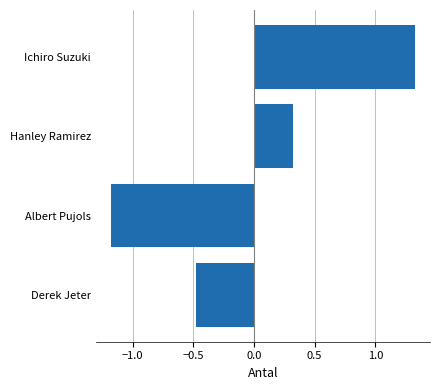

Reading bottom to top, transcribe all the data shown in this chart.

-0.5	-1.2	0.3	1.3